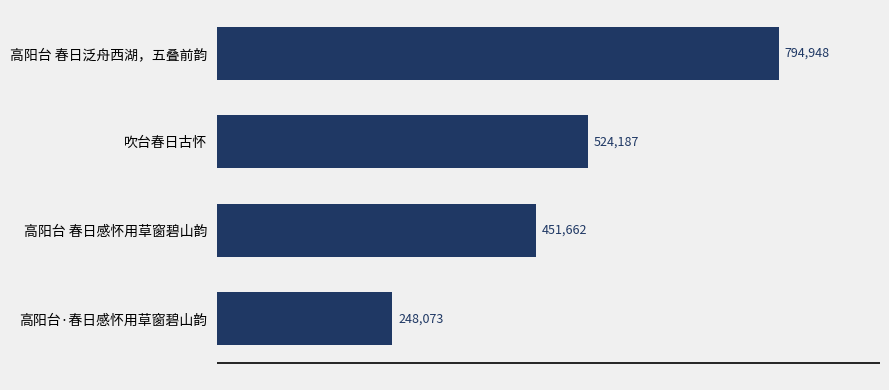

What is the minimum value shown in the chart?

248073